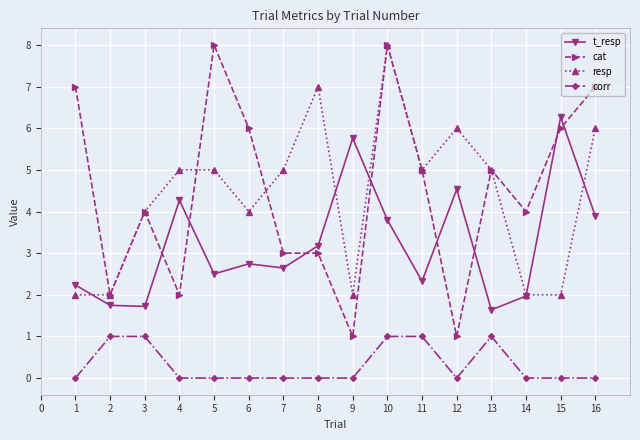

True or false: corr and t_resp cross at least once.

False